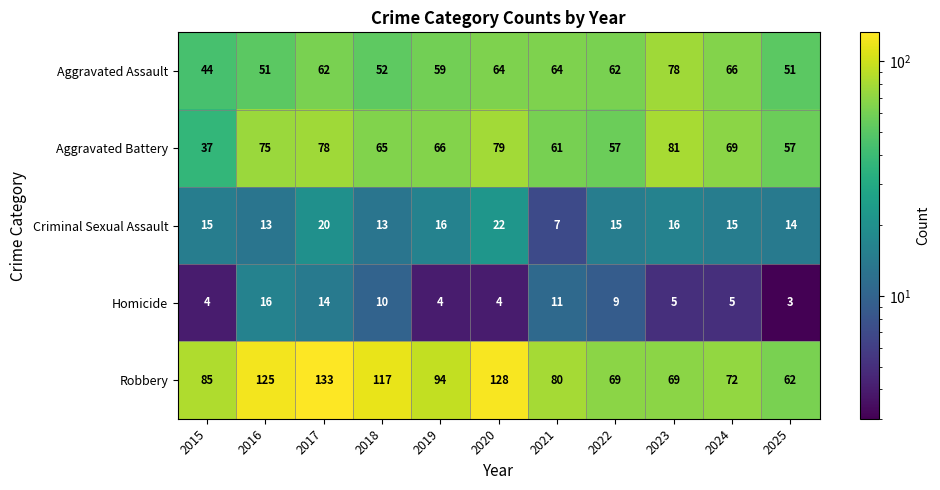

Which category has the lowest value across all series?

2025